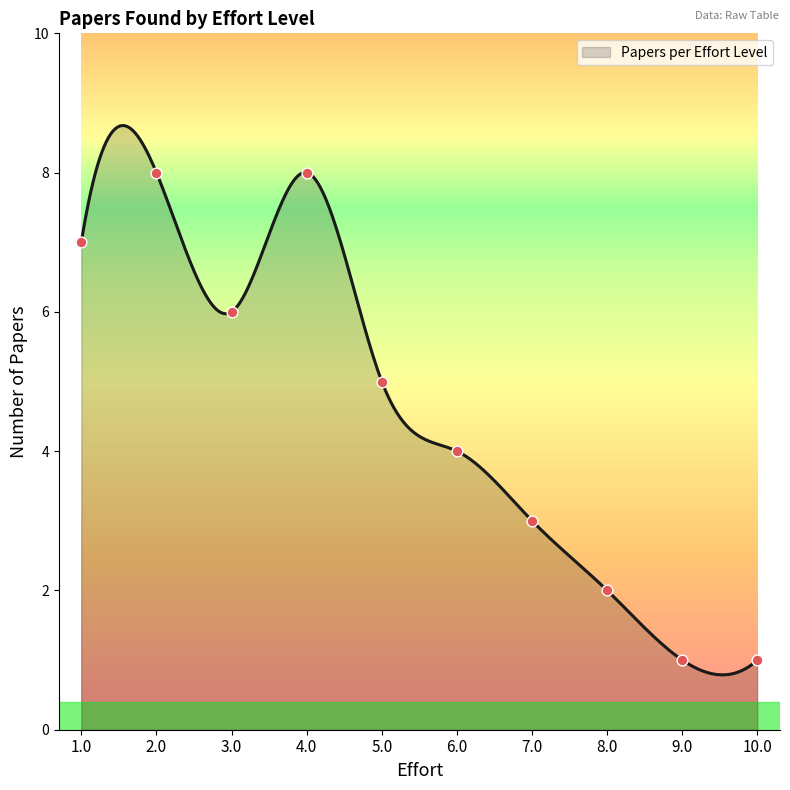

What is the ratio of the value at 9.0 to the value at 4.0?

0.1